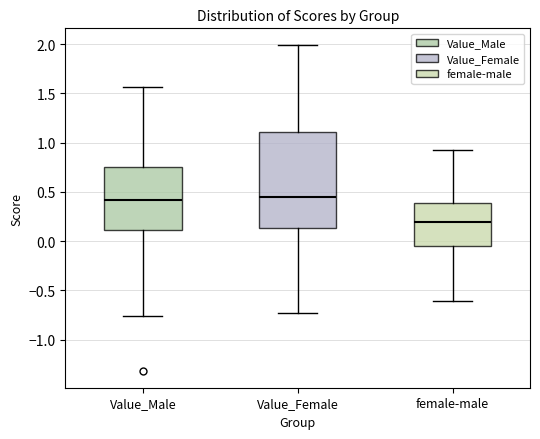

Which box is the tallest, from its lower edge to its upper edge?

Value_Female